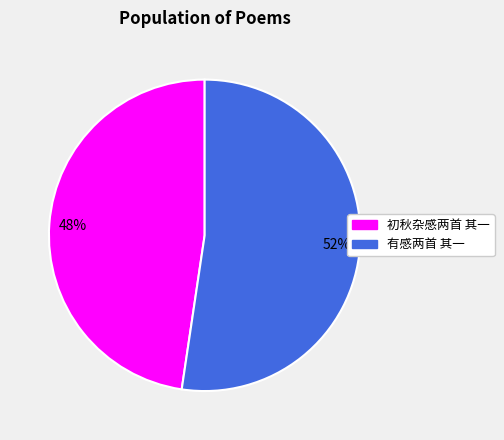

Do 初秋杂感两首 其一 and 有感两首 其一 together represent more than half of the pie?

Yes